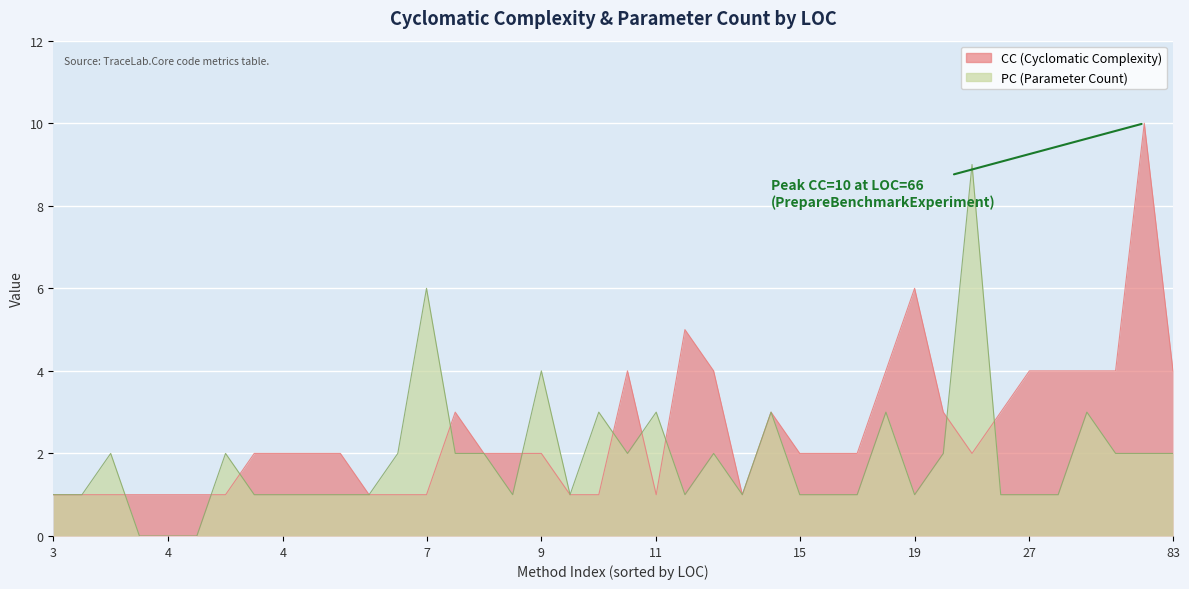

Which has a higher value, 4 or 11?

11